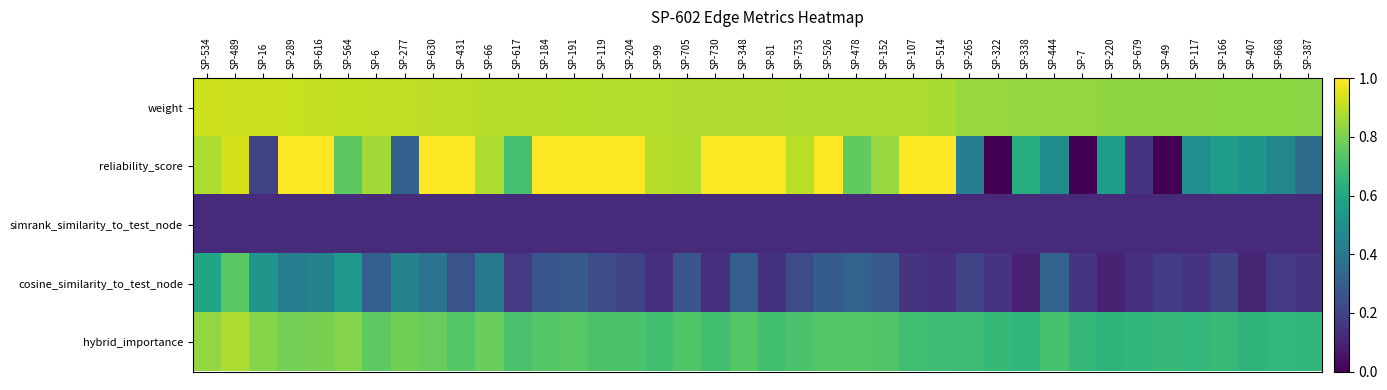

At SP-431, list the series in order from largest to smallest.

reliability_score, weight, hybrid_importance, cosine_similarity_to_test_node, simrank_similarity_to_test_node